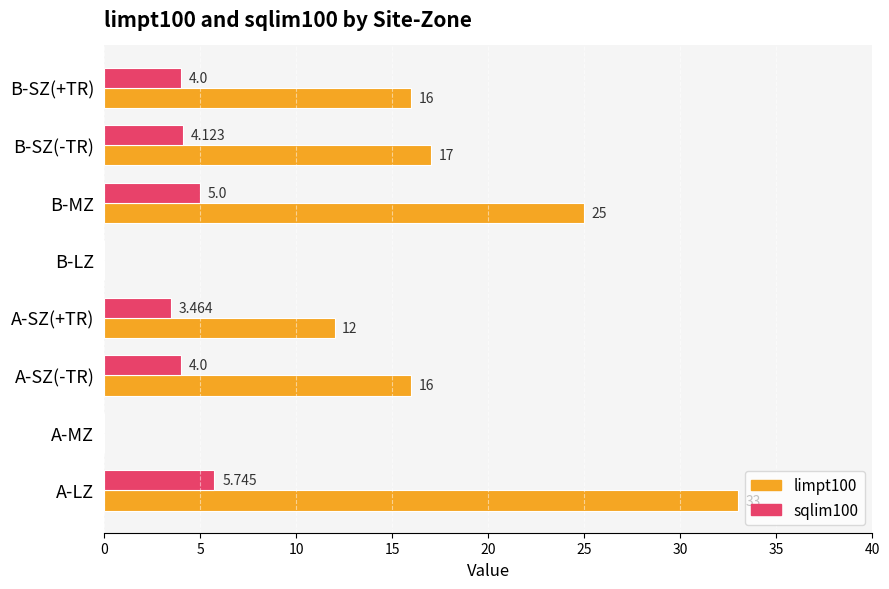

At which category does the chart reach its peak across all series?

A-LZ